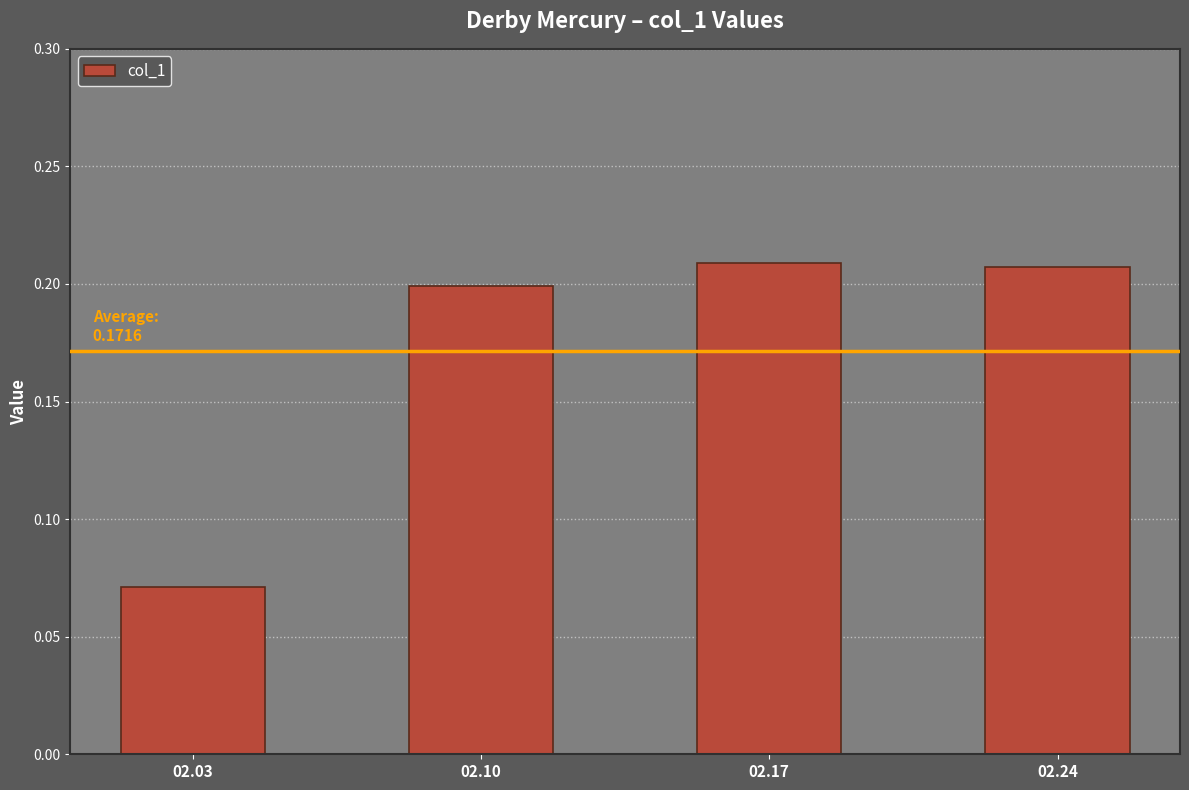

What is the change in value from 02.03 to 02.17?

+0.1